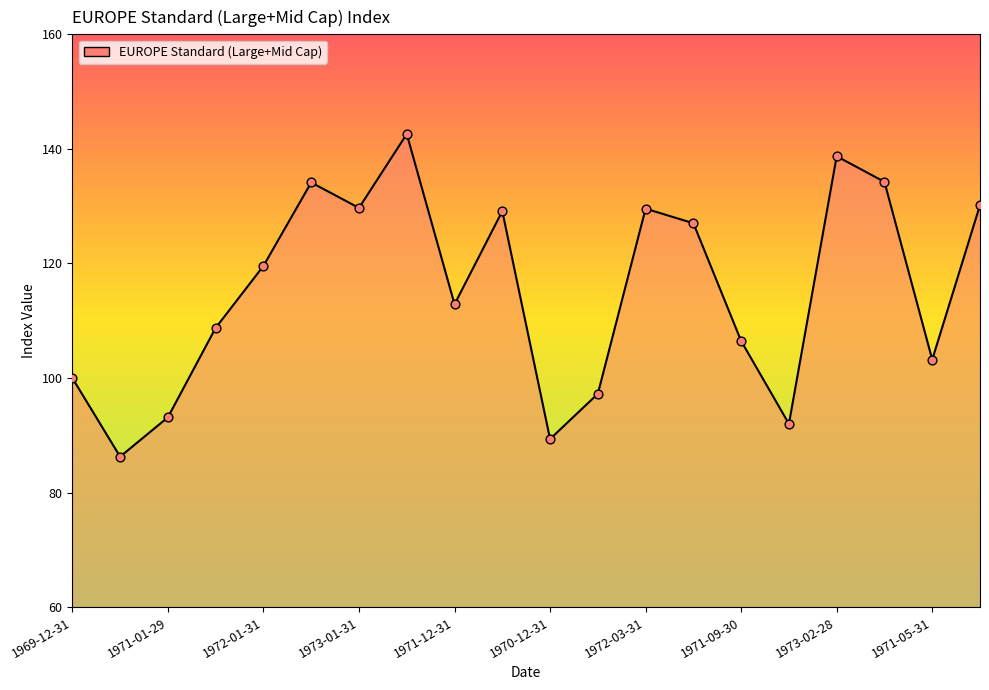

What is the smallest value displayed?

86.3